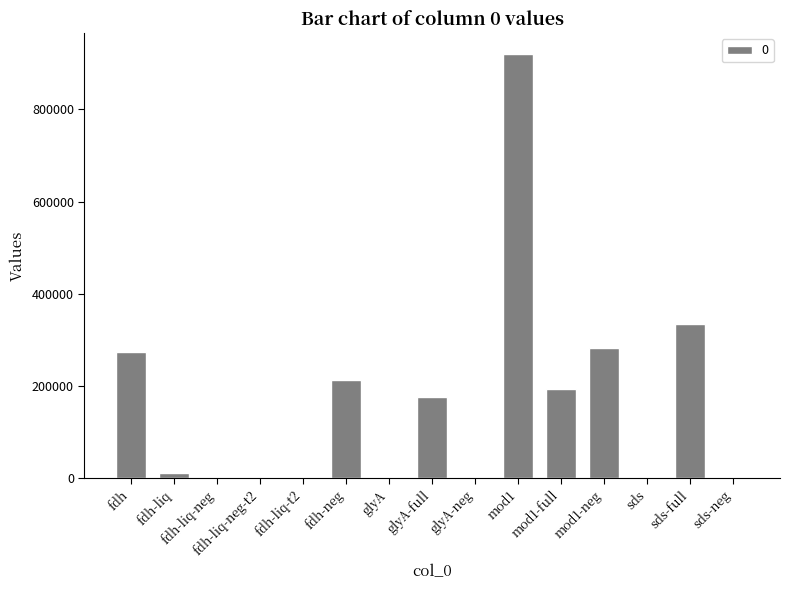

At which label is the value closest to 459817?

sds-full